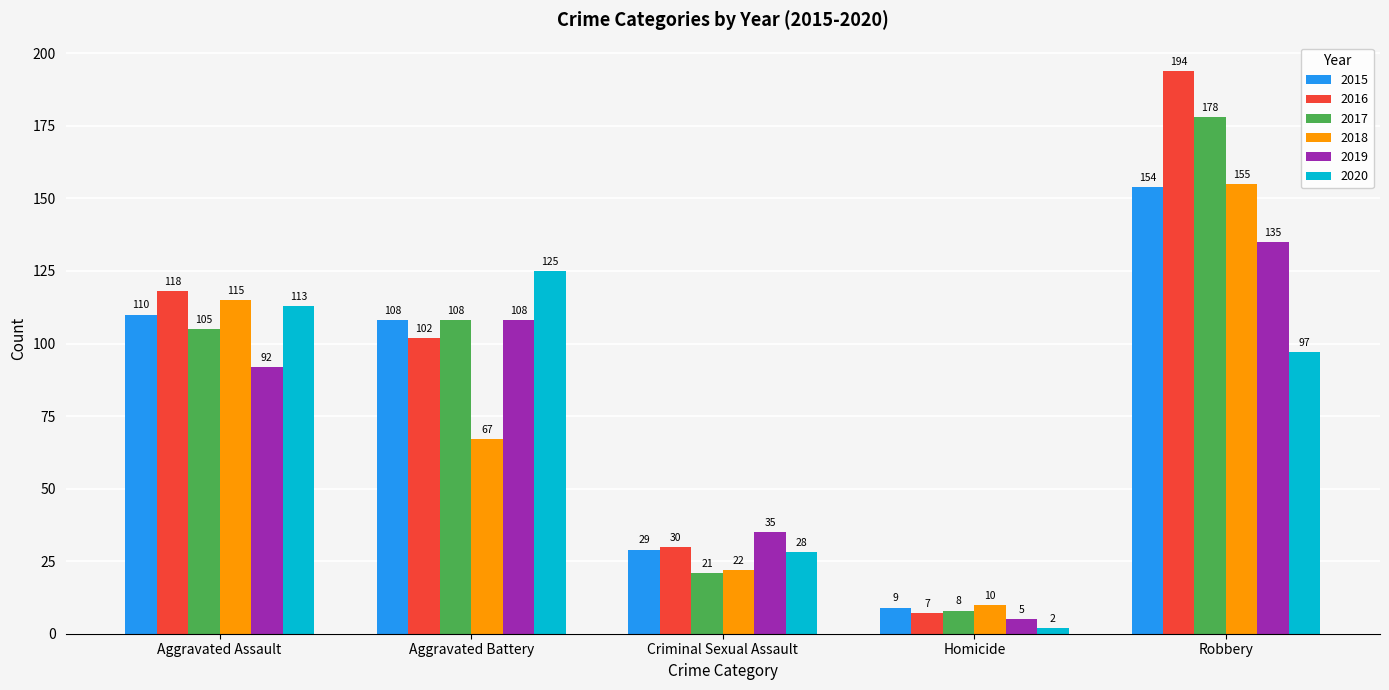

How many bars are there in total?

30